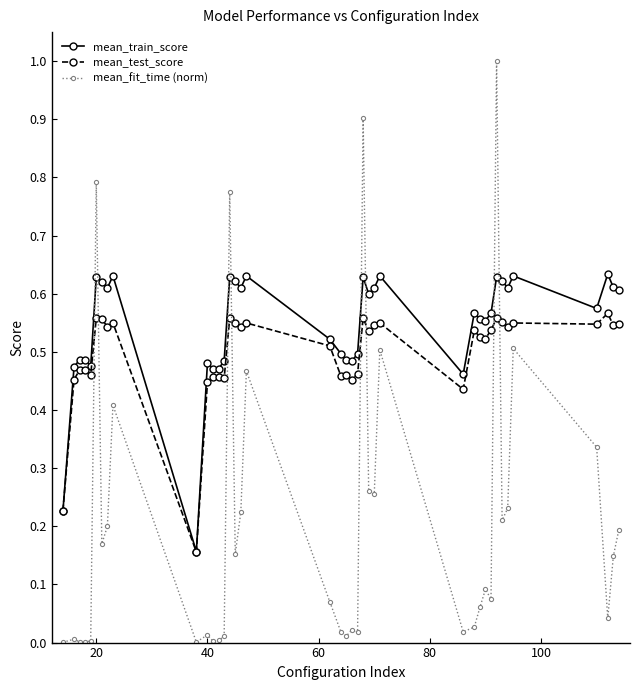

What are all the series names shown in the legend?

mean_train_score, mean_test_score, mean_fit_time (norm)